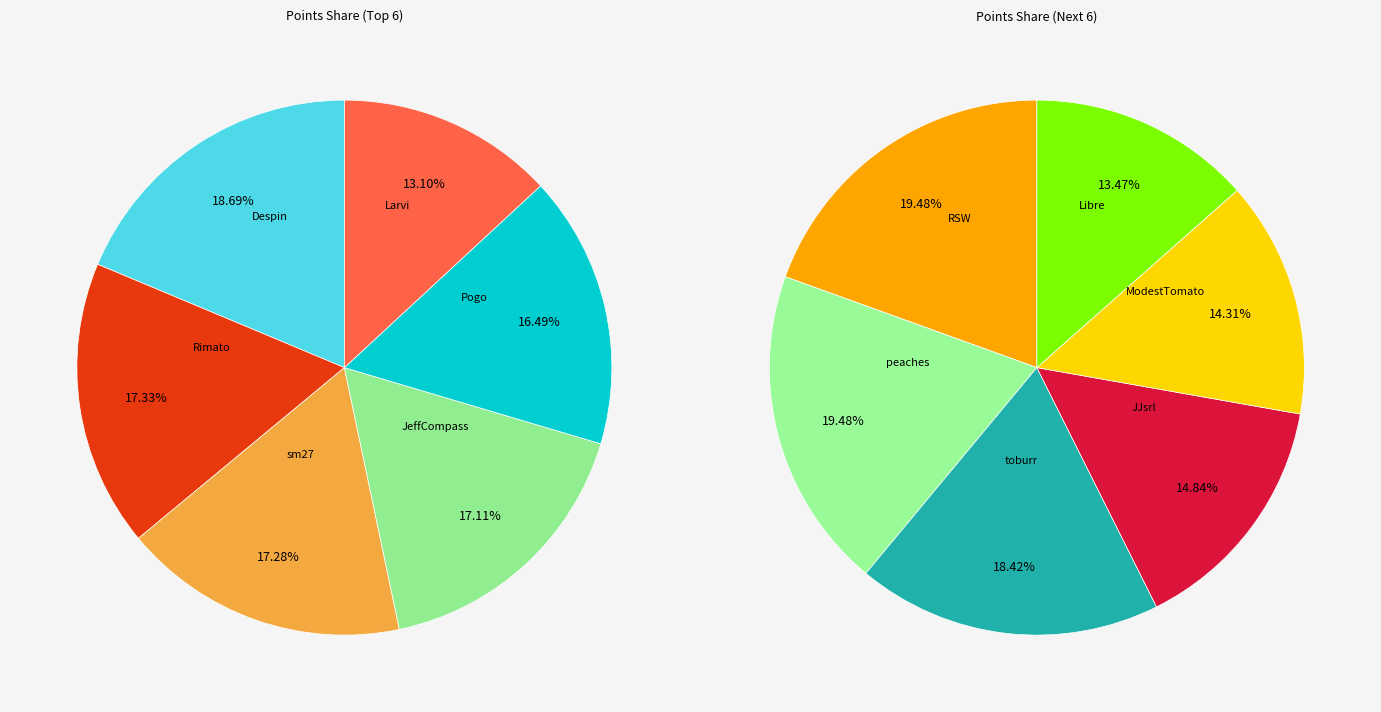

How many slices are in this pie chart?

12